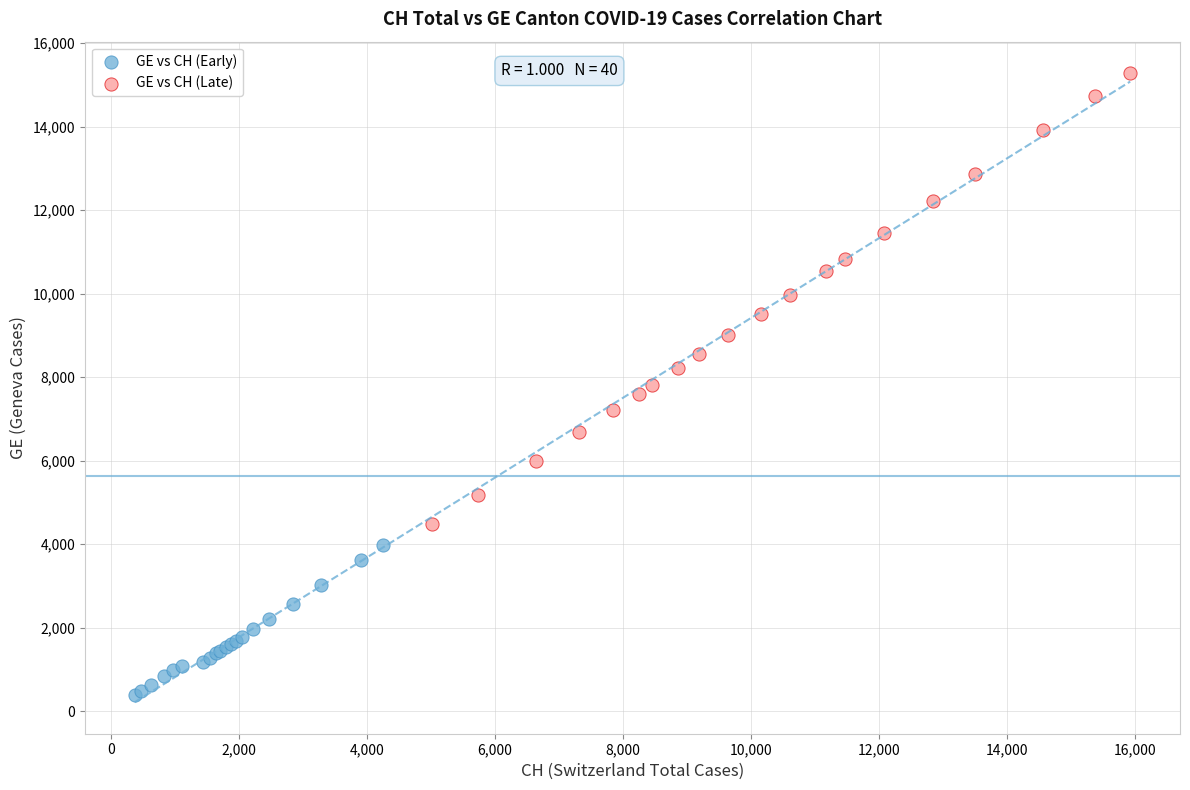

Which series has the largest Y range (max minus min)?

GE vs CH (Late)